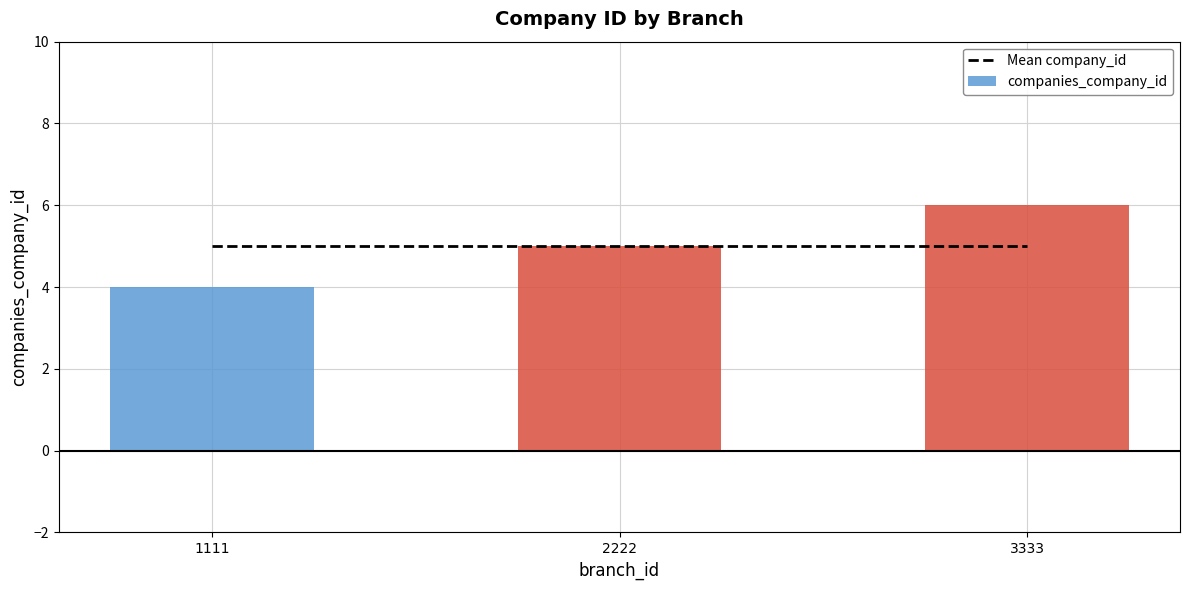

At which category is the sum across all series the highest?

3333